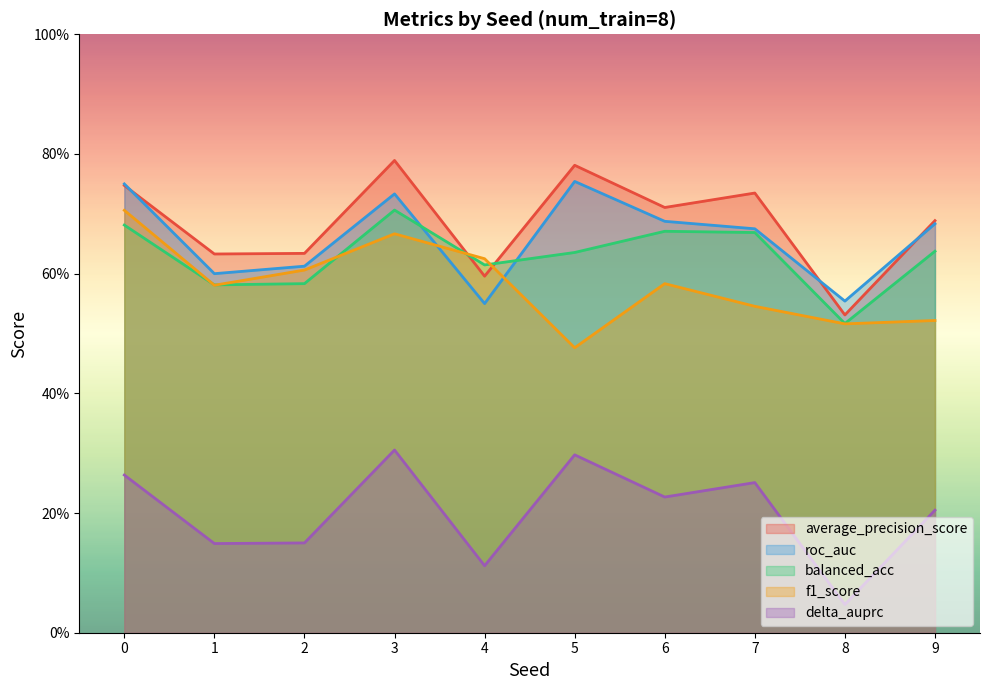

At which label is roc_auc closest to 0?

4